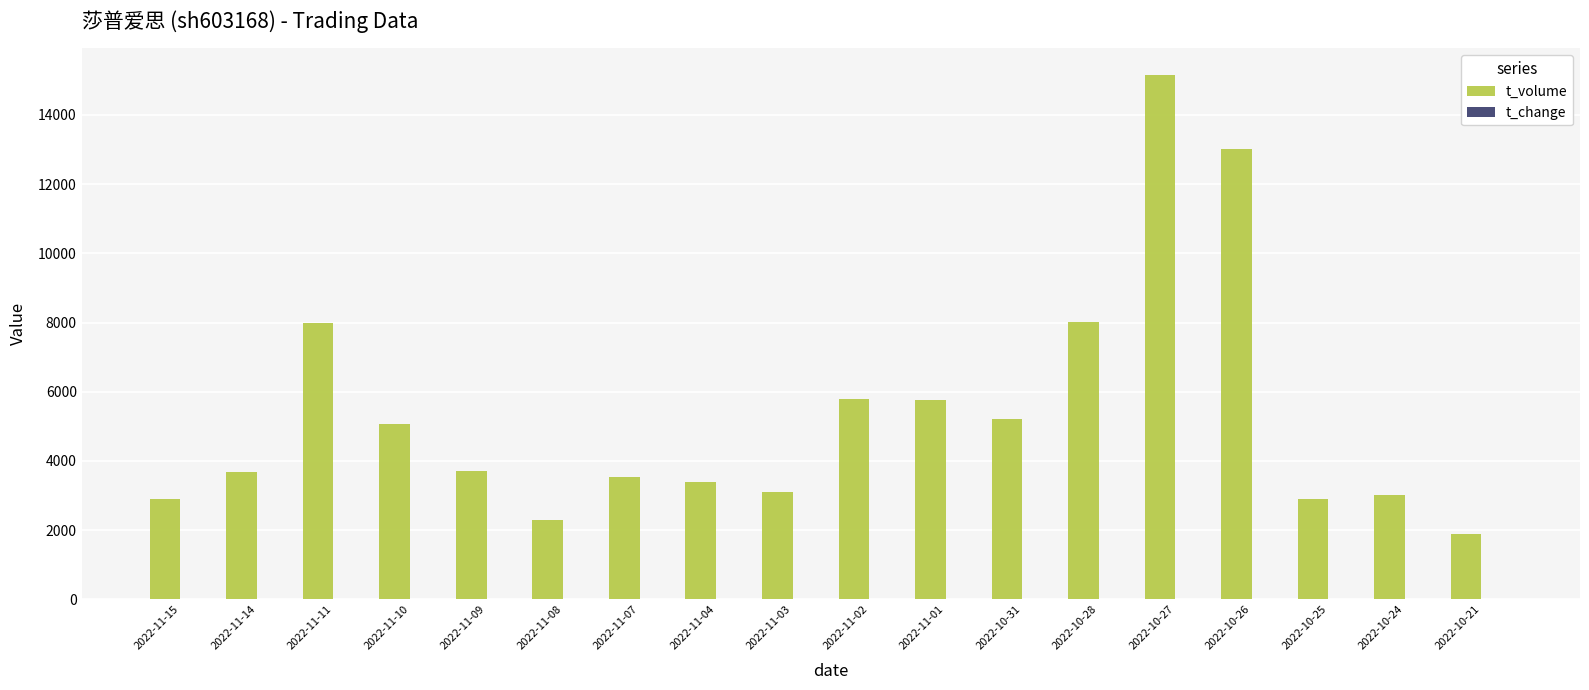

Which series changed the most between 2022-11-11 and 2022-10-25?

t_volume